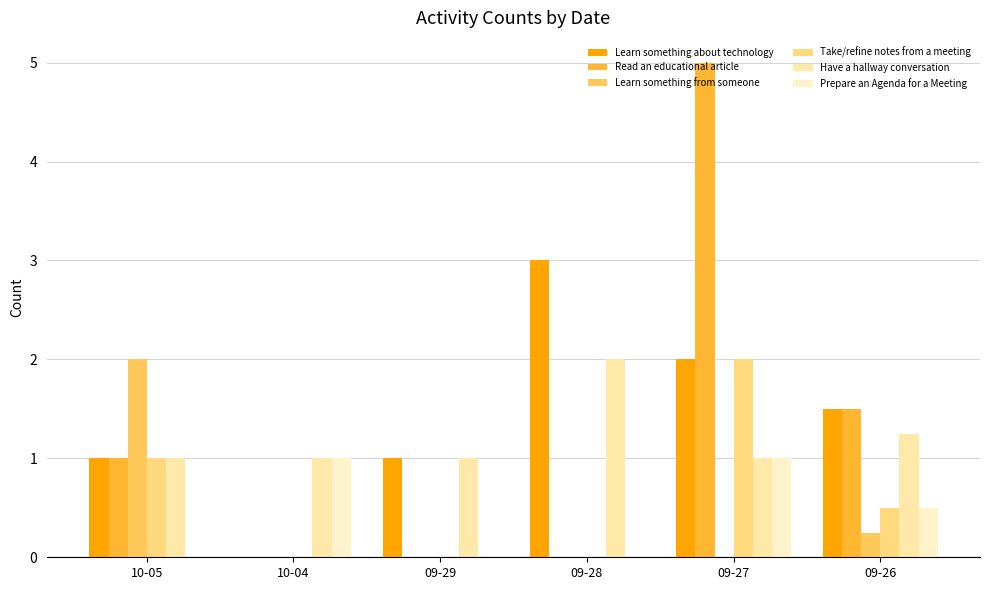

How many groups of bars are there?

6